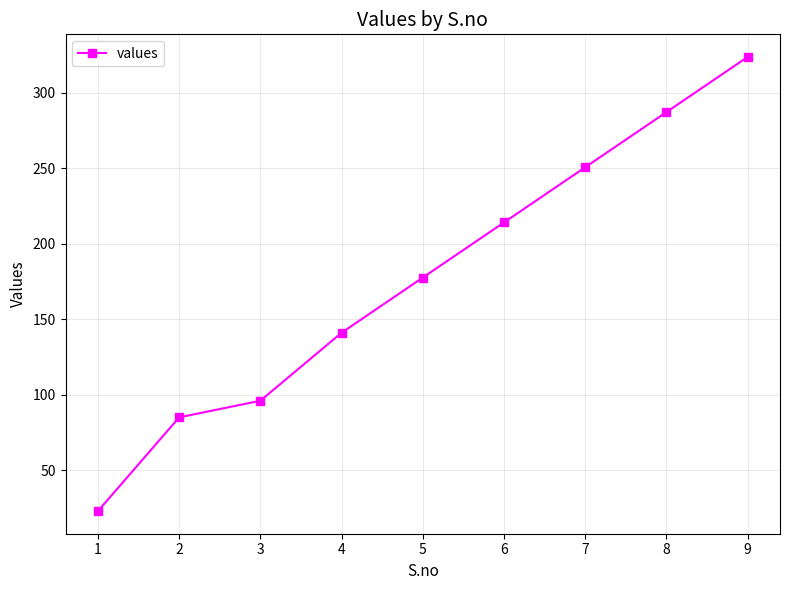

At which category does the chart reach its peak across all series?

9